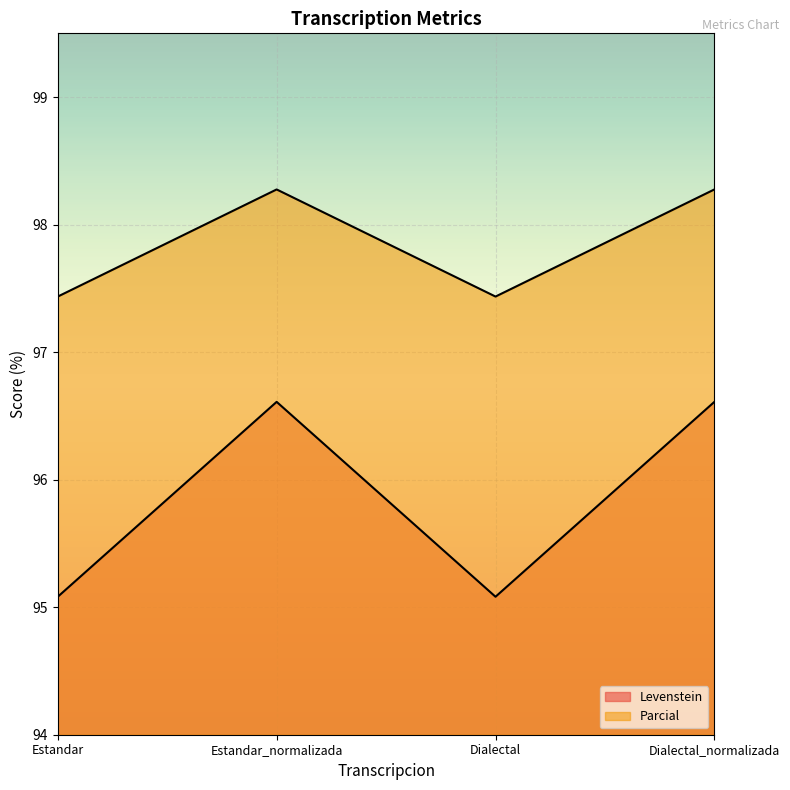

What is the label of the 4th point from the left?

Dialectal_normalizada